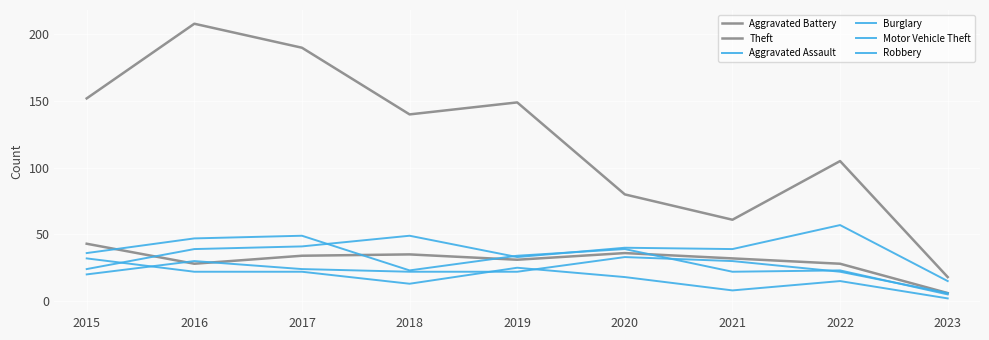

Count the number of categories in the chart.

9